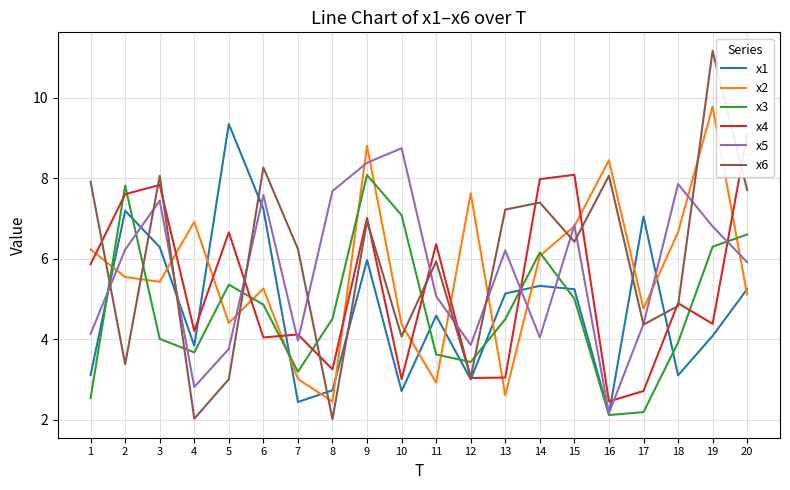

What is the difference between the highest and lowest values at 17?

4.9